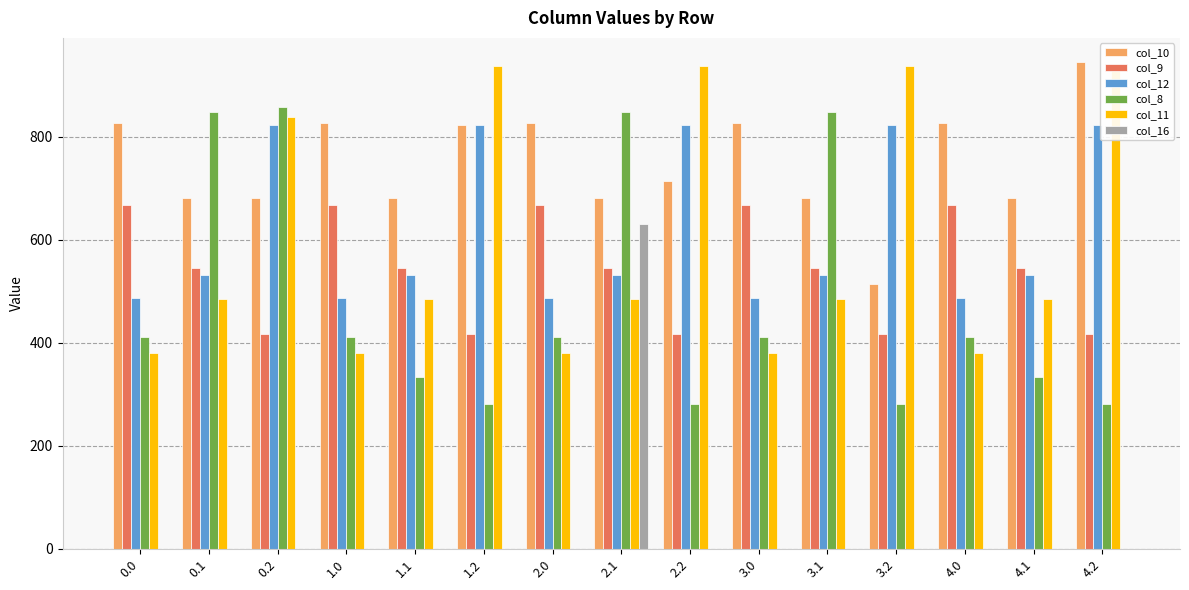

What is the label of the 14th bar from the left?

4.1